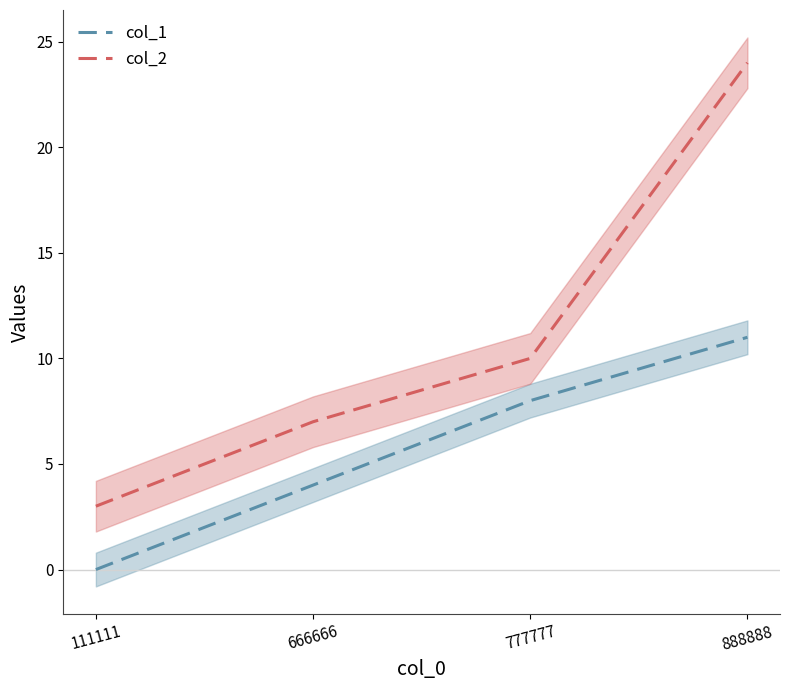

What is the difference between the maximum and minimum values in the col_2 series?

21